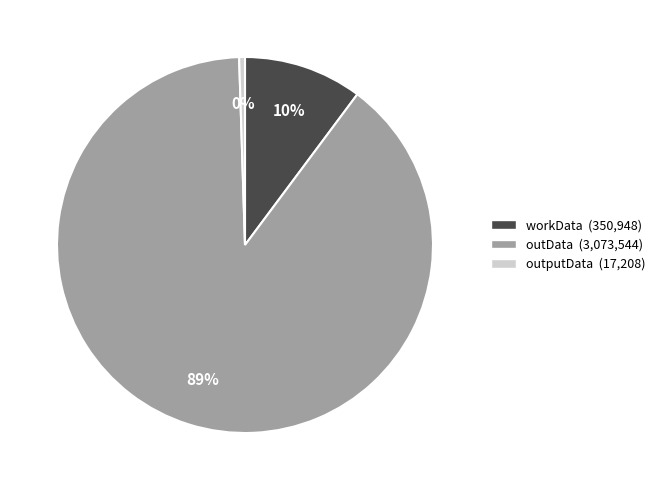

How many segments does this pie chart have?

3